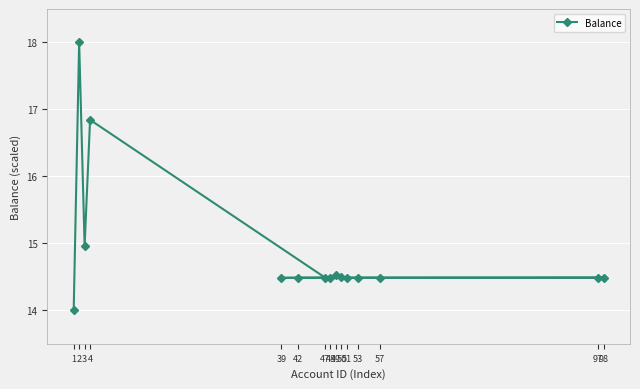

Between 2 and 48, which is larger?

2